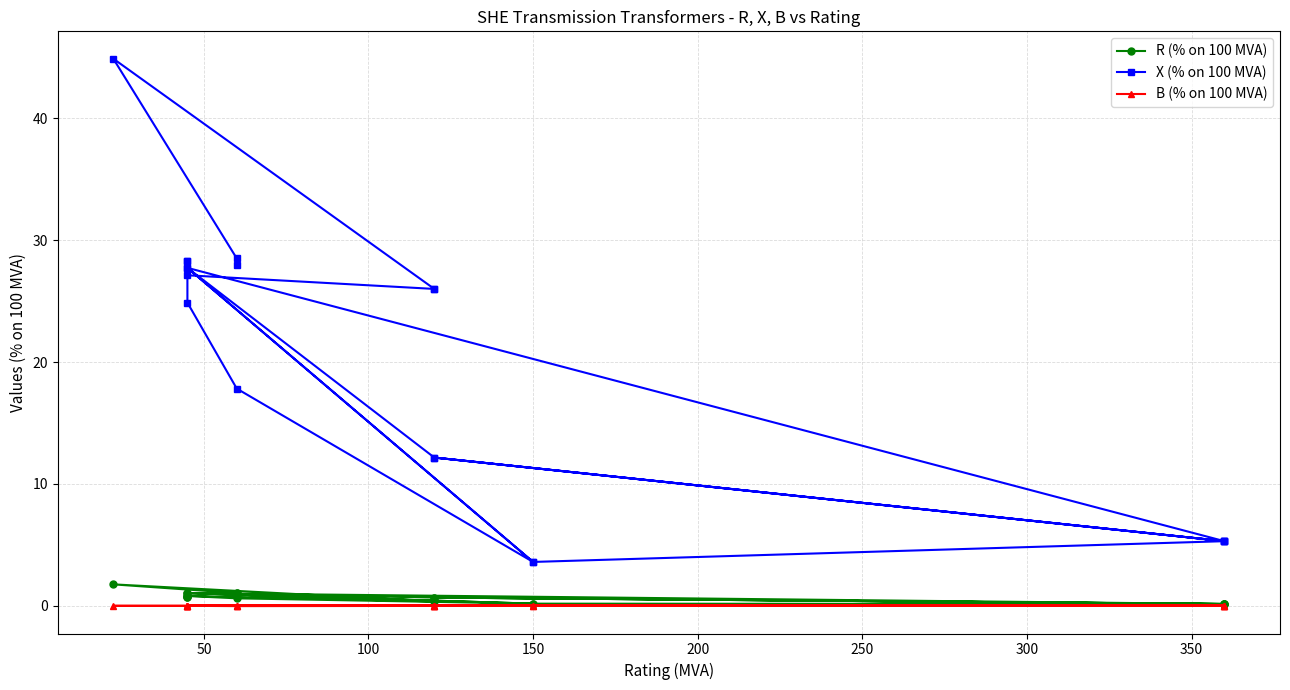

True or false: R (% on 100 MVA) and B (% on 100 MVA) cross at least once.

False